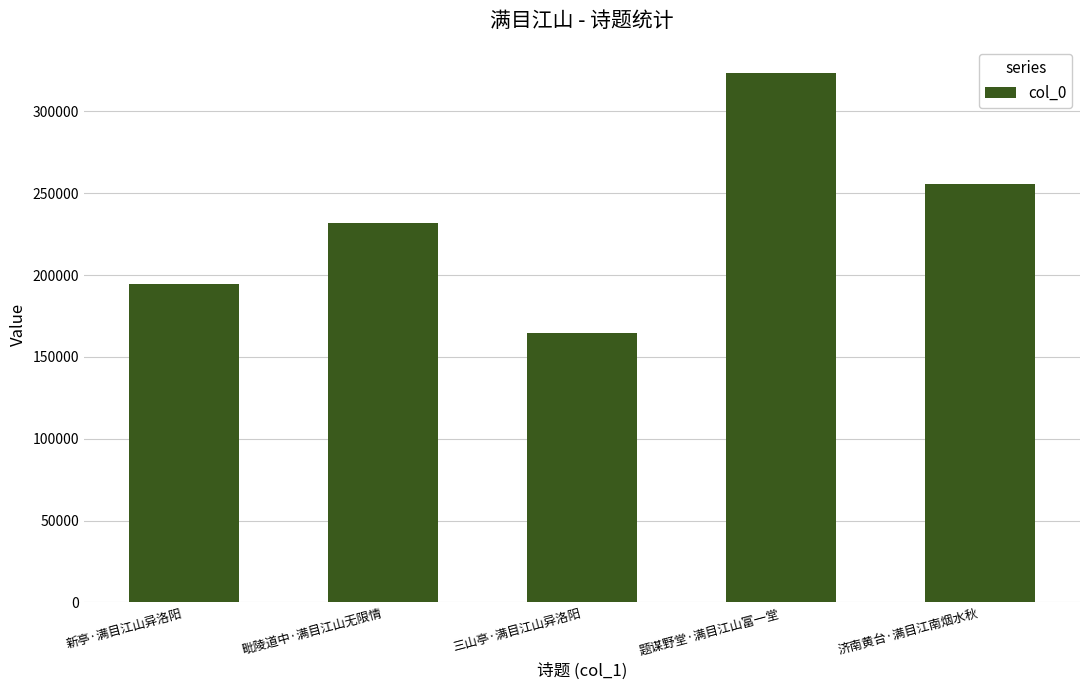

Which has a higher value, 毗陵道中·满目江山无限情 or 济南黄台·满目江南烟水秋?

济南黄台·满目江南烟水秋